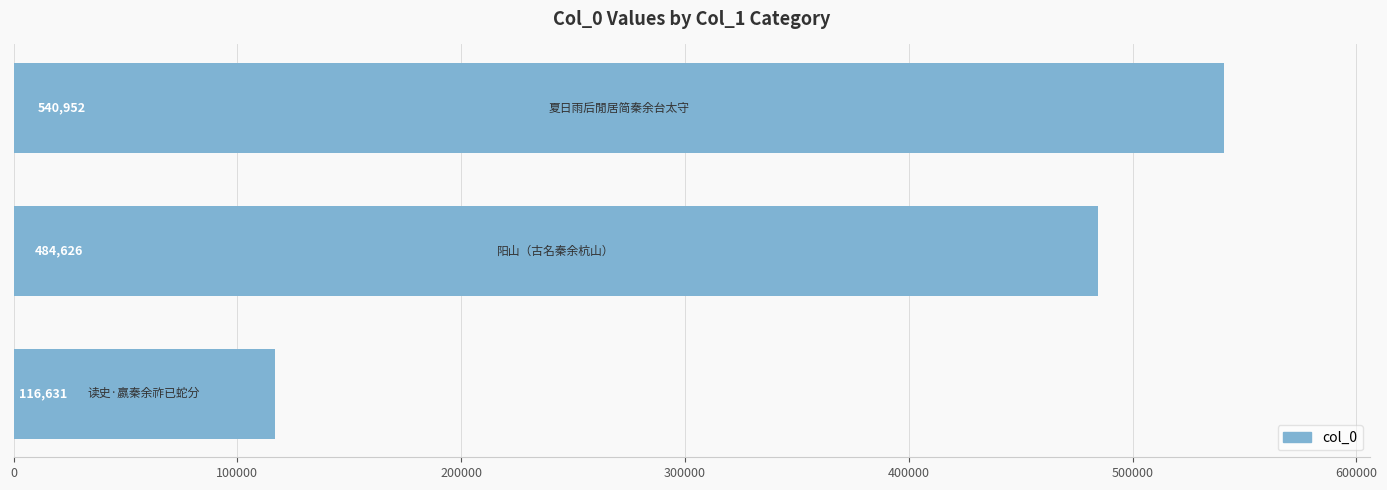

What is the smallest value displayed?

116631